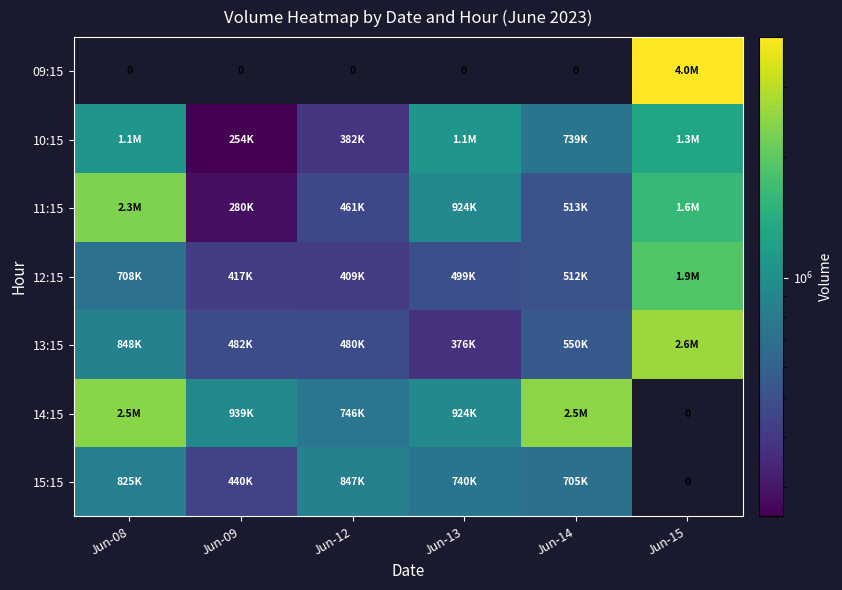

Rank the categories by 15:15 value from lowest to highest.

Jun-15, Jun-09, Jun-14, Jun-13, Jun-08, Jun-12